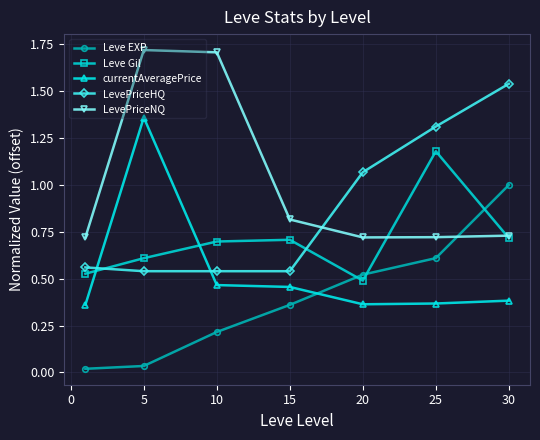

What are all the series names shown in the legend?

Leve EXP, Leve Gil, currentAveragePrice, LevePriceHQ, LevePriceNQ